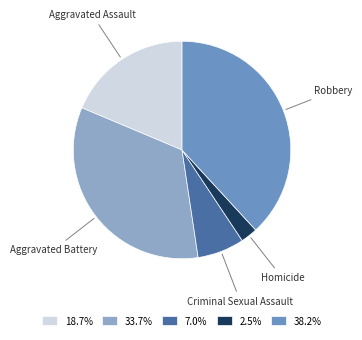

Does 7.0% represent more than half of the total?

No